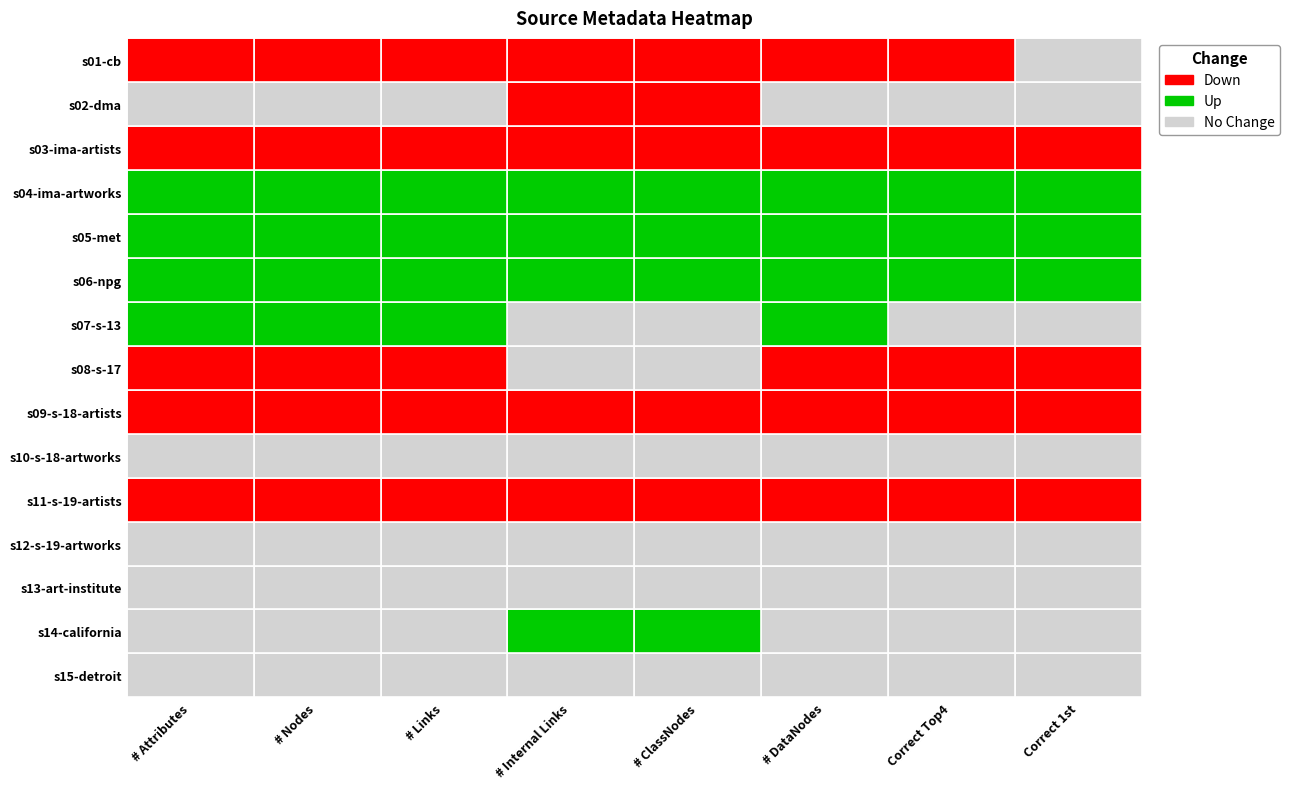

List the labels in order of s08-s-17 value, smallest first.

7, 3, 4, 6, 0, 5, 2, 1